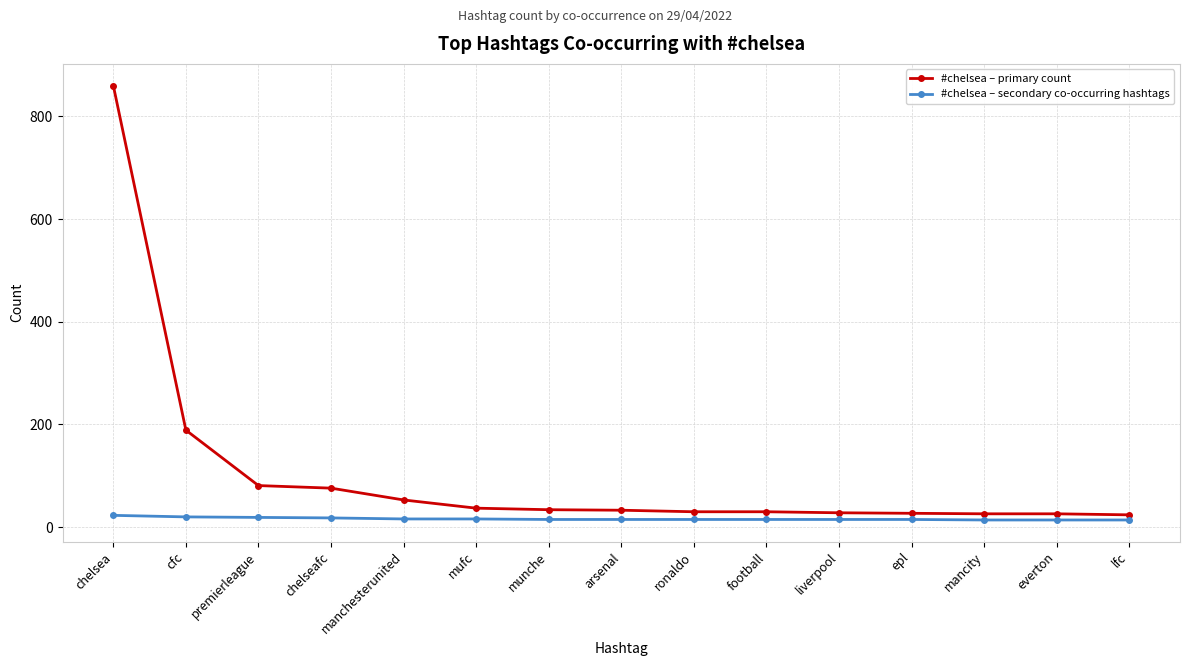

Is it true that #chelsea – primary count equals 37 at mufc?

True